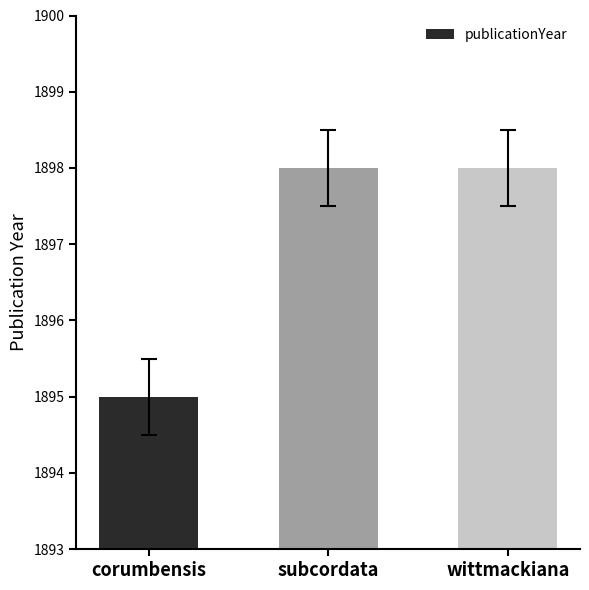

Approximately how many times larger is the value at corumbensis compared to wittmackiana?

1.0